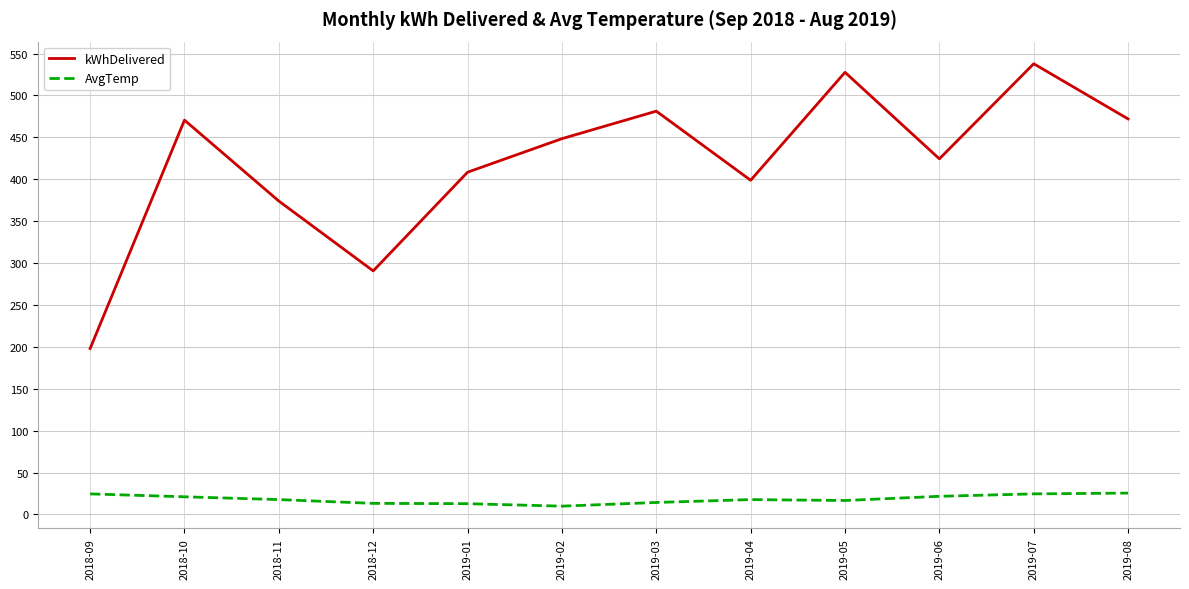

Which series has the widest spread of values?

kWhDelivered